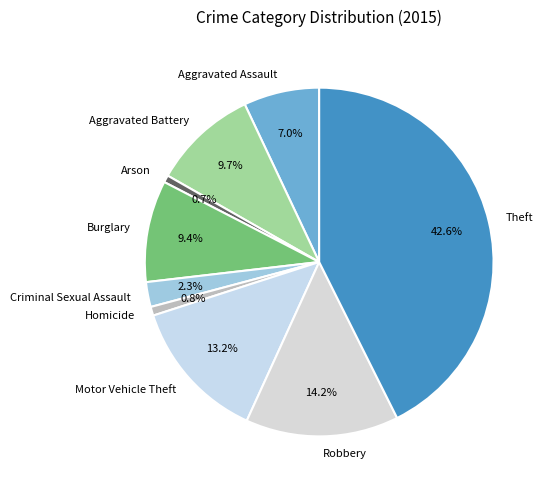

How many slices are in this pie chart?

9